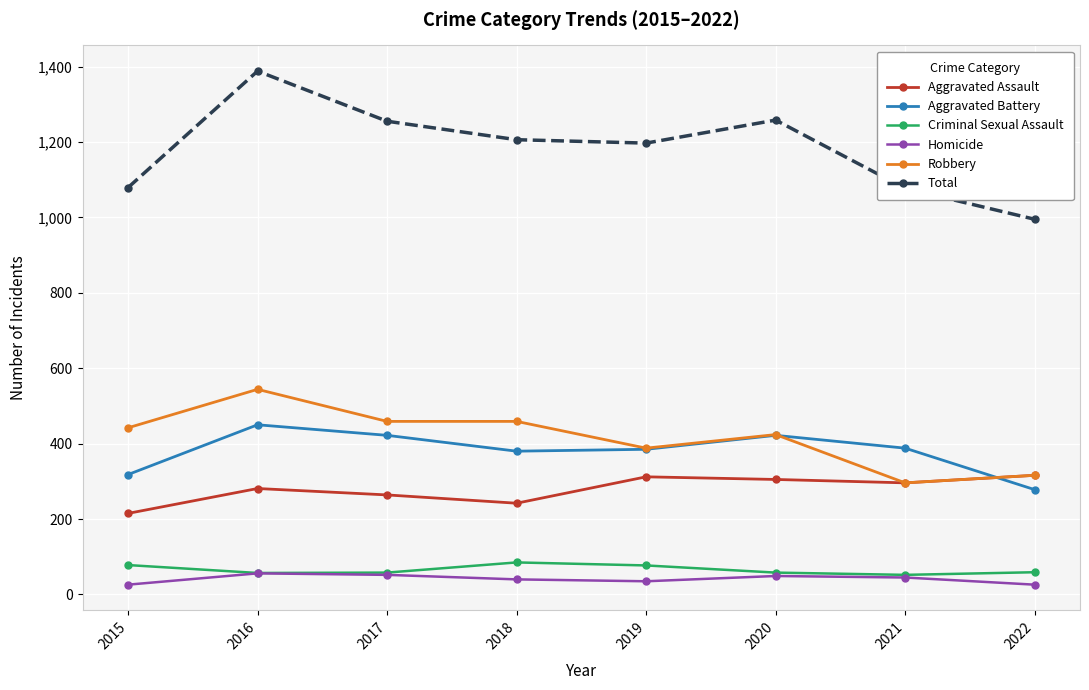

At which category is the sum across all series the highest?

2016